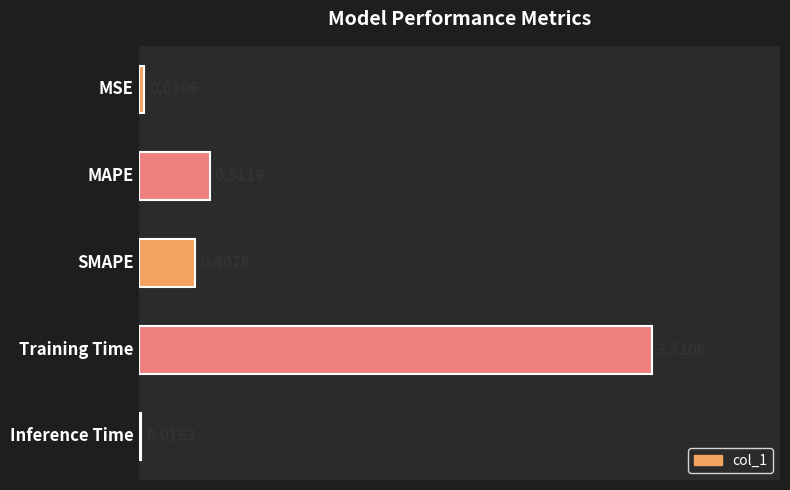

What is the maximum value shown in the chart?

3.7